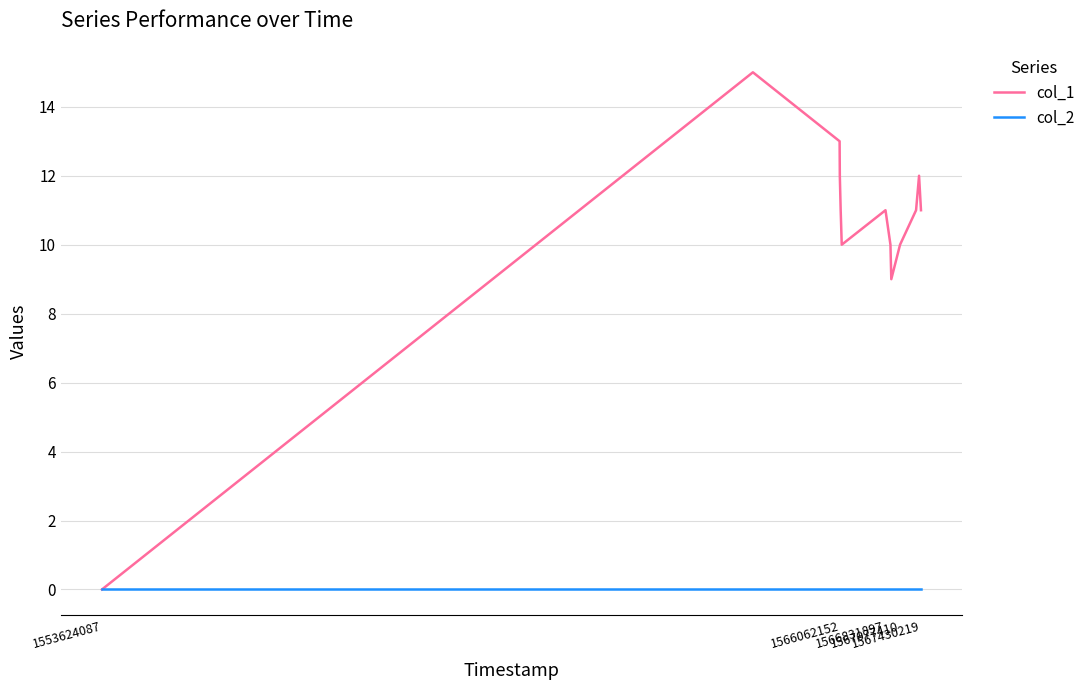

List the series in order of their overall mean, lowest first.

col_2, col_1